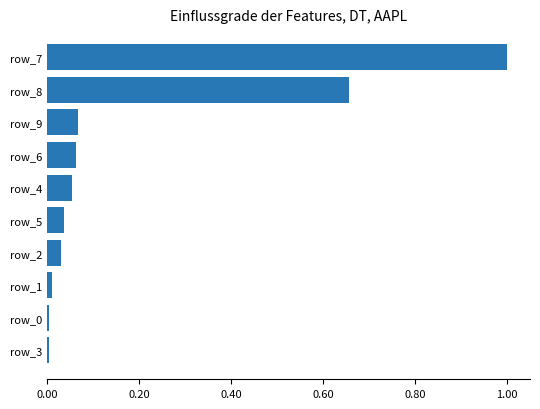

The chart shows a value of 0.0 at row_0. True or false?

True